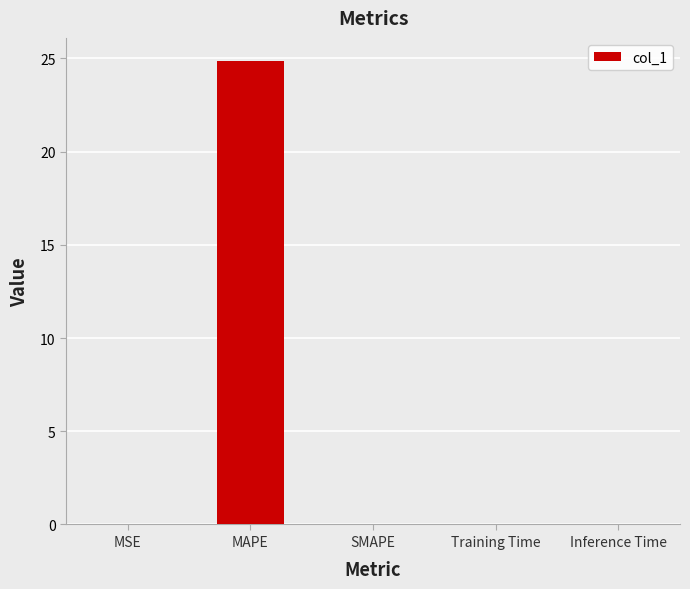

Which label corresponds to the largest value in the chart?

MAPE